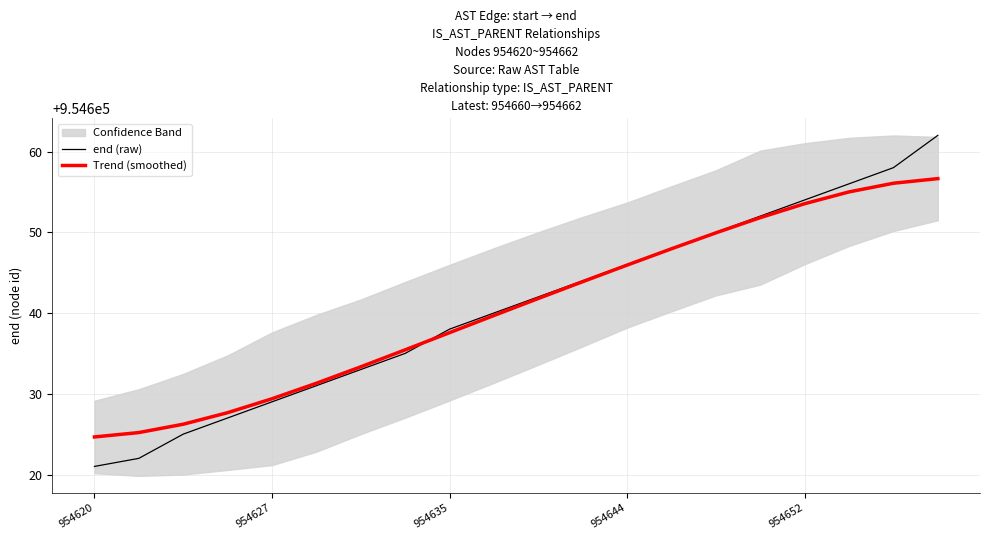

Reading left to right, extract all data points from this chart.

end (raw): 954621.0	954622.0	954625.0	954627.0	954629.0	954631.0	954633.0	954635.0	954638.0	954640.0	954642.0	954644.0	954646.0	954648.0	954650.0	954652.0	954654.0	954656.0	954658.0	954662.0
Trend (smoothed): 954624.7	954625.2	954626.2	954627.7	954629.4	954631.3	954633.3	954635.4	954637.6	954639.7	954641.8	954643.9	954645.9	954648.0	954649.9	954651.8	954653.5	954655.0	954656.1	954656.6